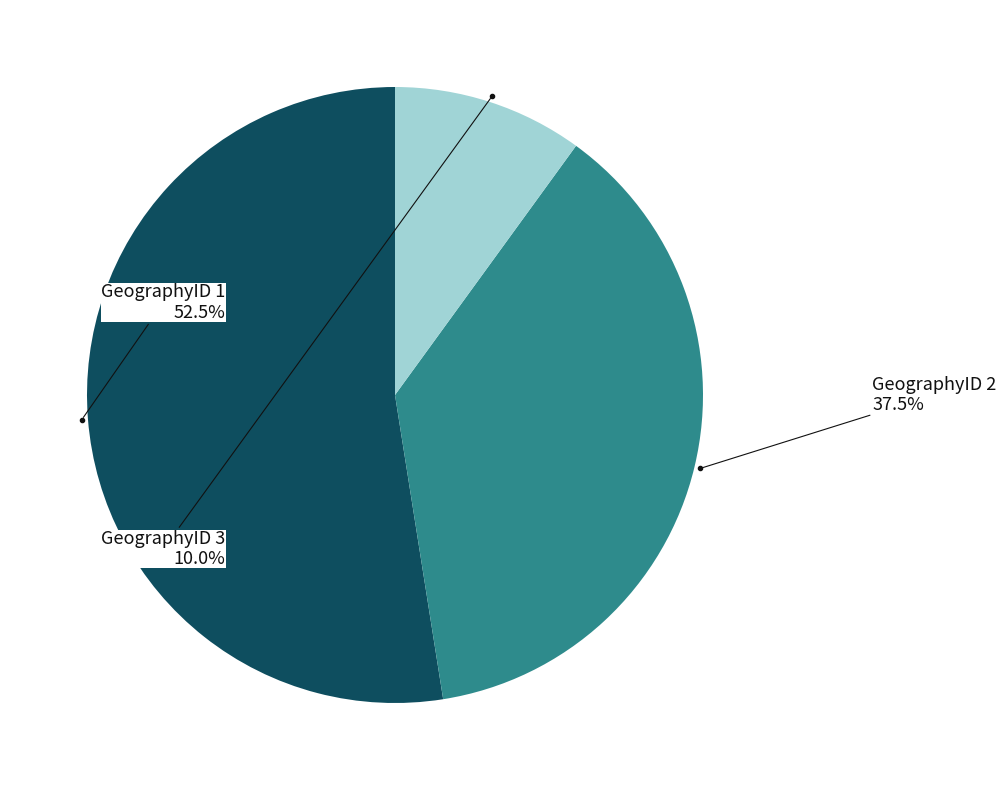

Does any single category account for the majority?

Yes